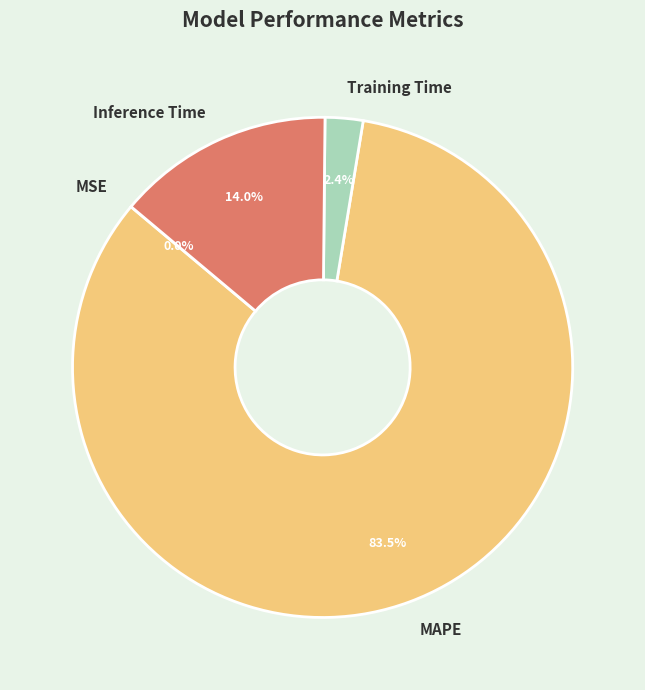

Does Training Time represent more than half of the total?

No